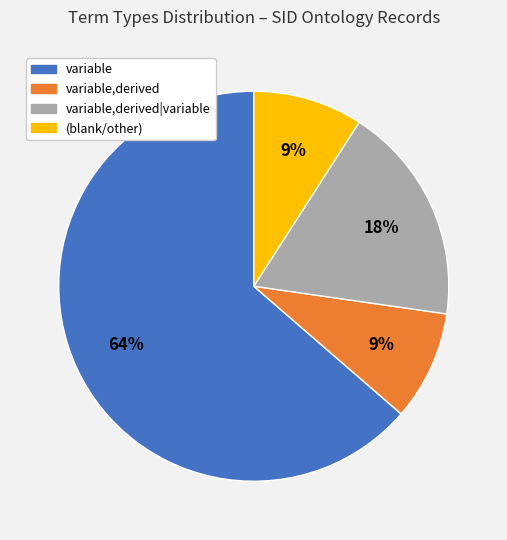

Is there any slice that represents more than half of the pie?

Yes